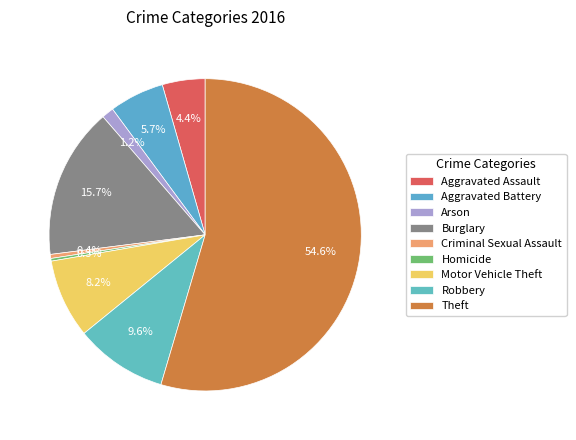

How many segments does this pie chart have?

9